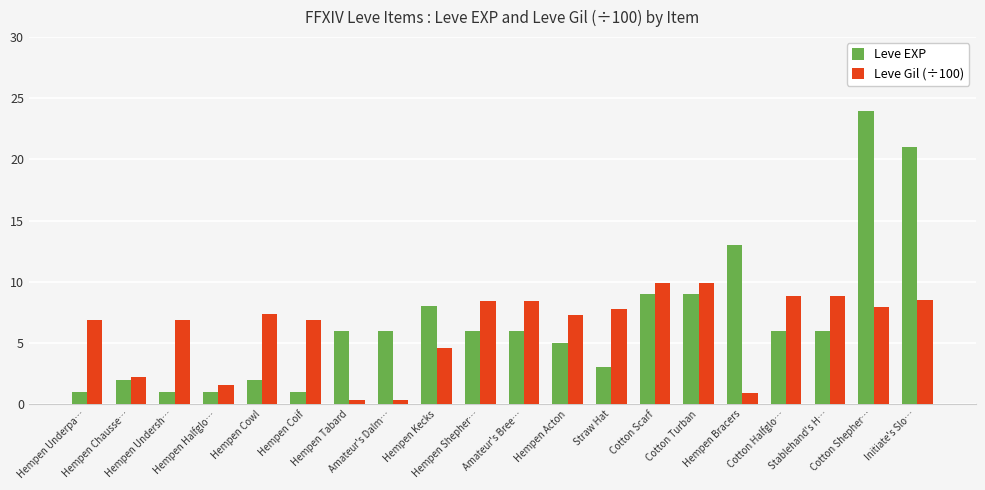

How many categories are shown in the chart?

20